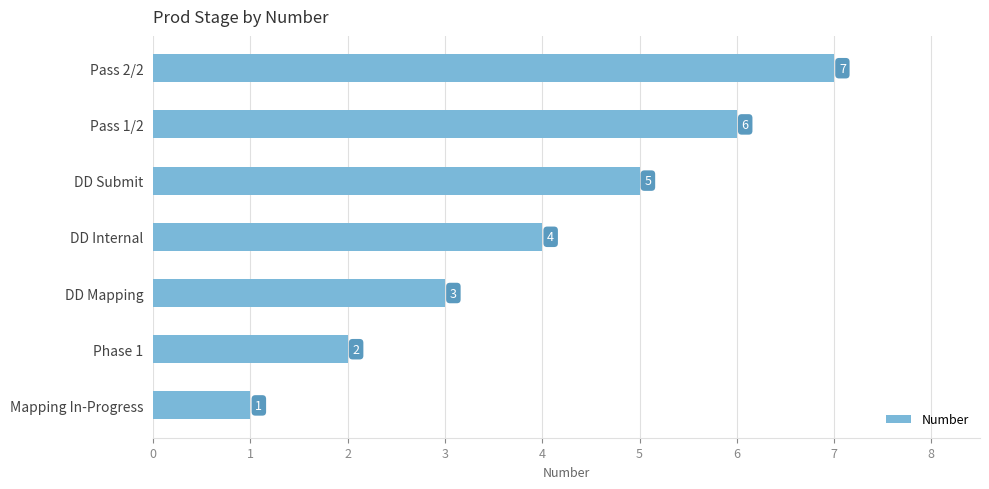

Rank the categories by value from highest to lowest.

Pass 2/2, Pass 1/2, DD Submit, DD Internal, DD Mapping, Phase 1, Mapping In-Progress